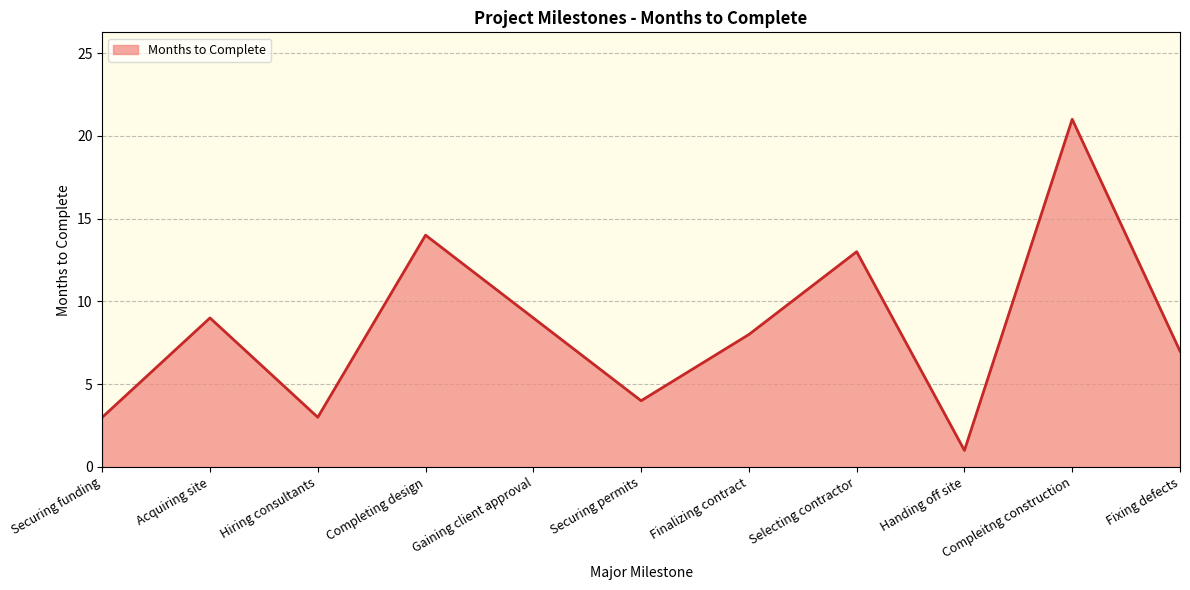

What is the sum of all values?

92